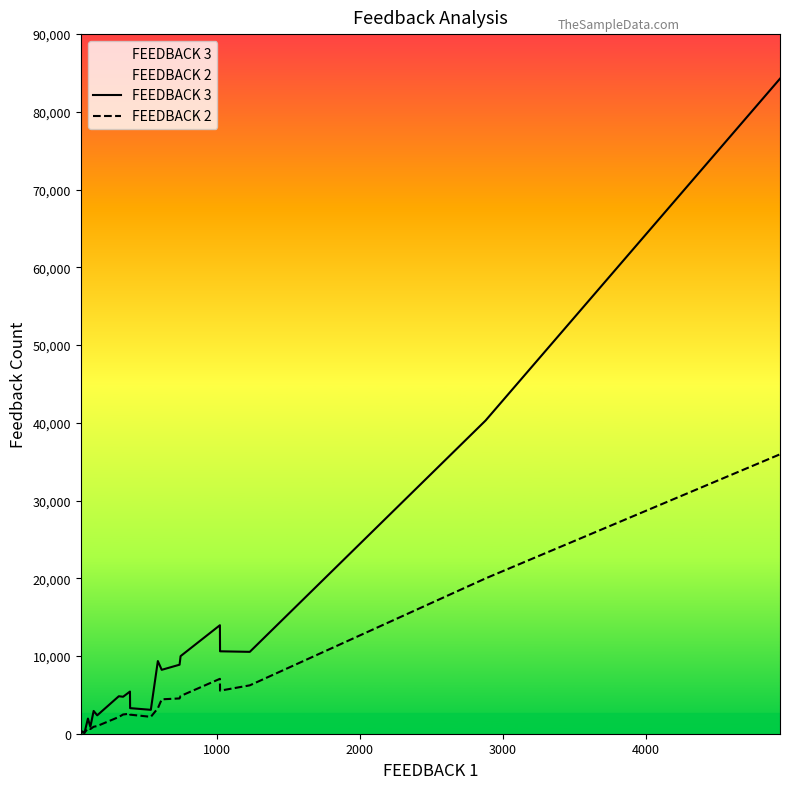

What is the greatest value displayed?

84267